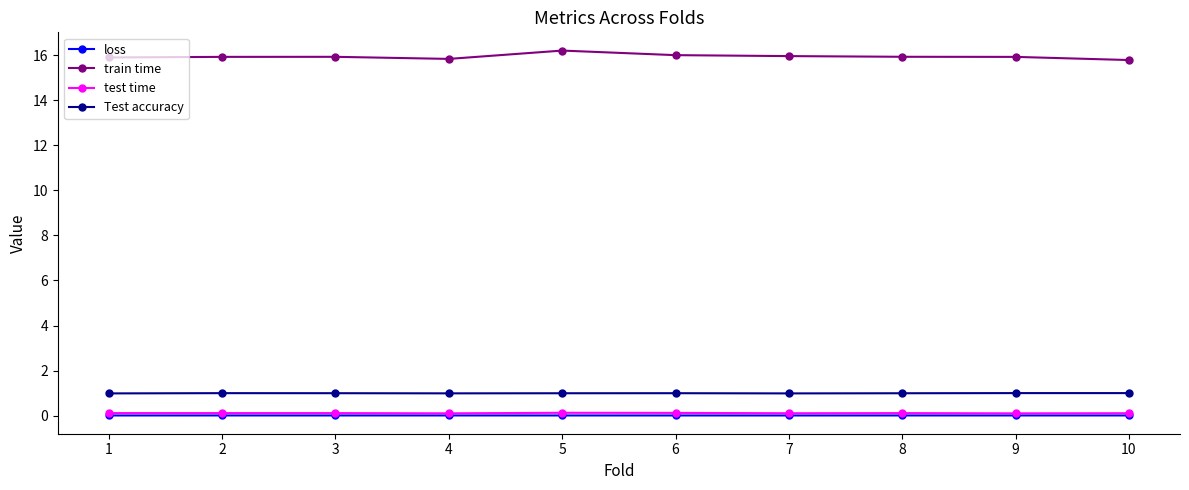

What value does the Test accuracy series have at 9?

1.0